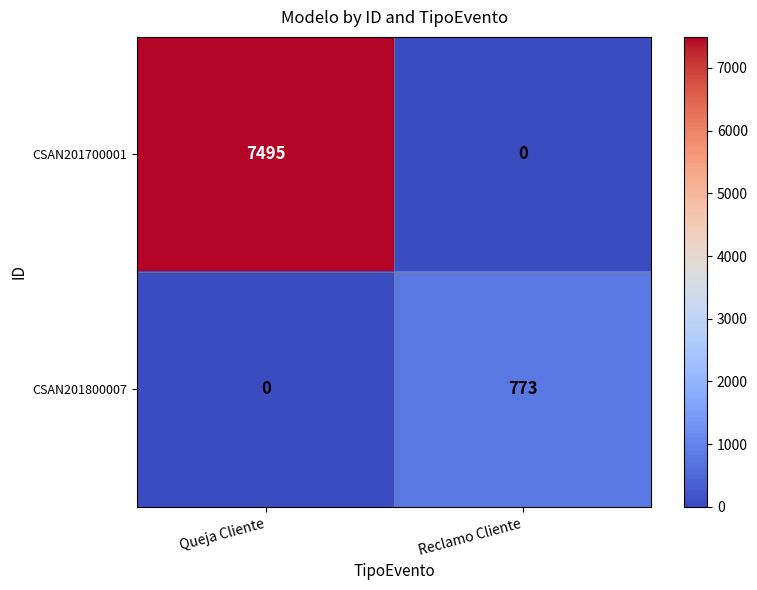

What is the approximate value of CSAN201700001 at Queja Cliente, to the nearest 50?

7500